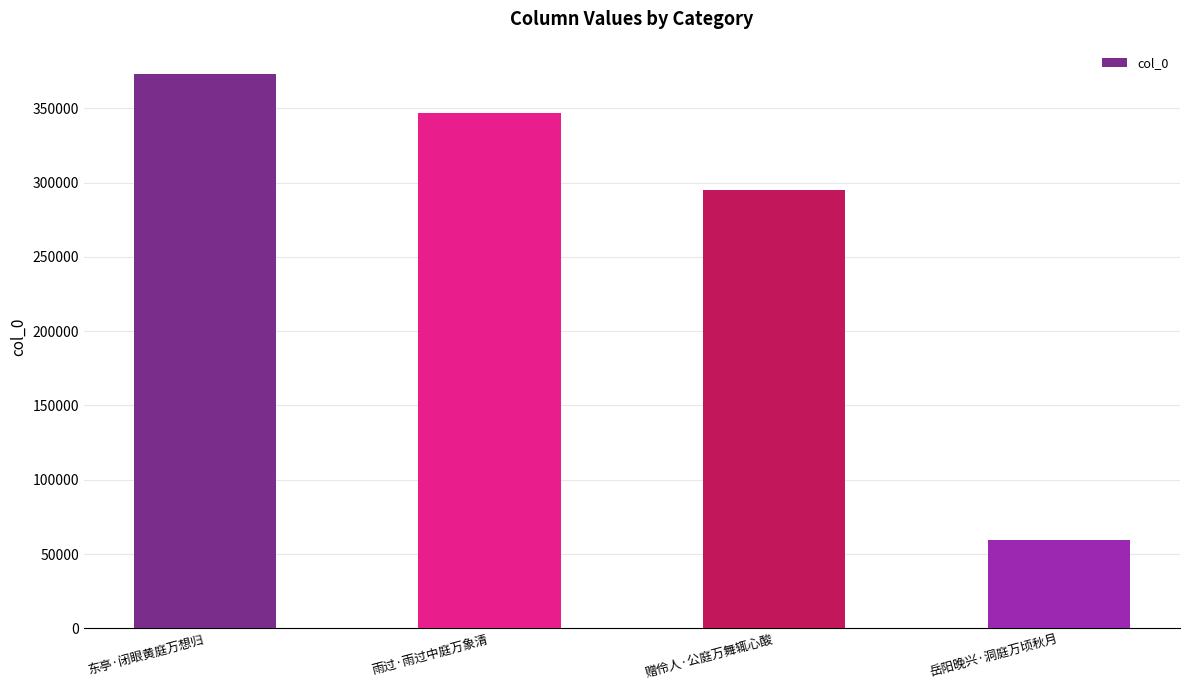

List the labels in order of value, smallest first.

岳阳晚兴·洞庭万顷秋月, 赠伶人·公庭万舞辄心酸, 雨过·雨过中庭万象清, 东亭·闭眼黄庭万想归